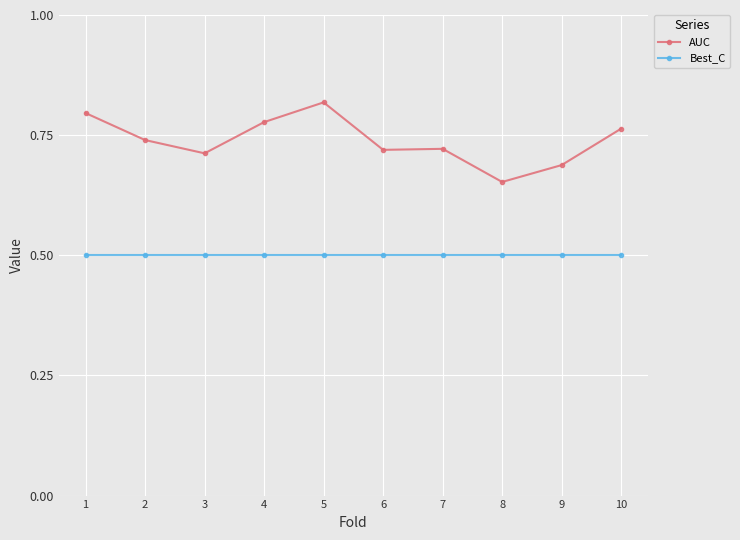

Is it true that Best_C equals 0.5 at 6?

True